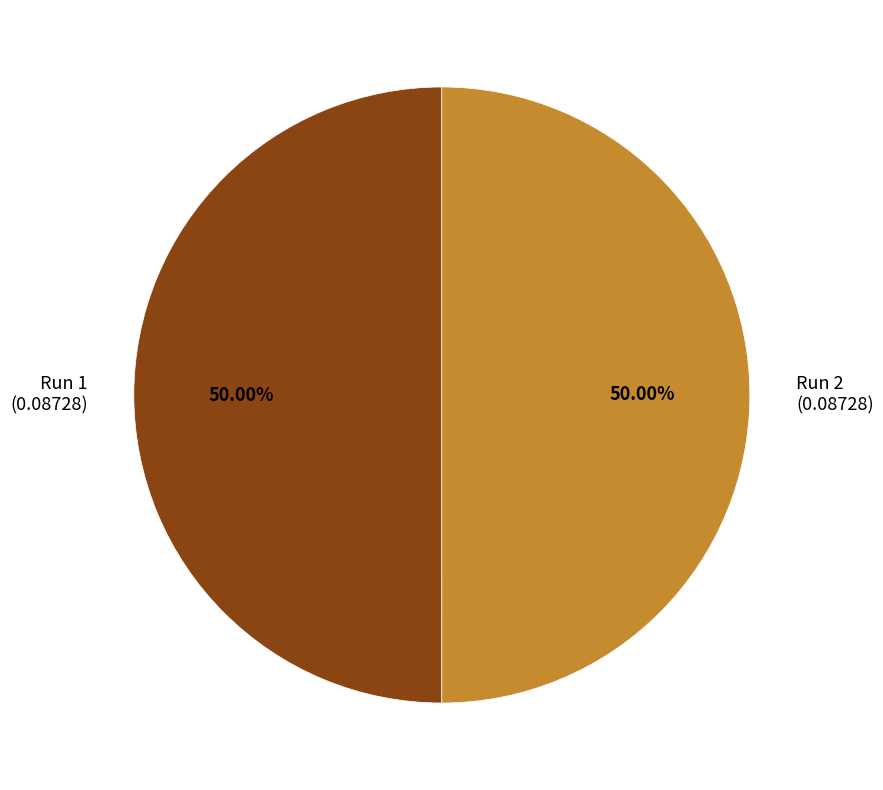

Count the number of slices in the pie.

2